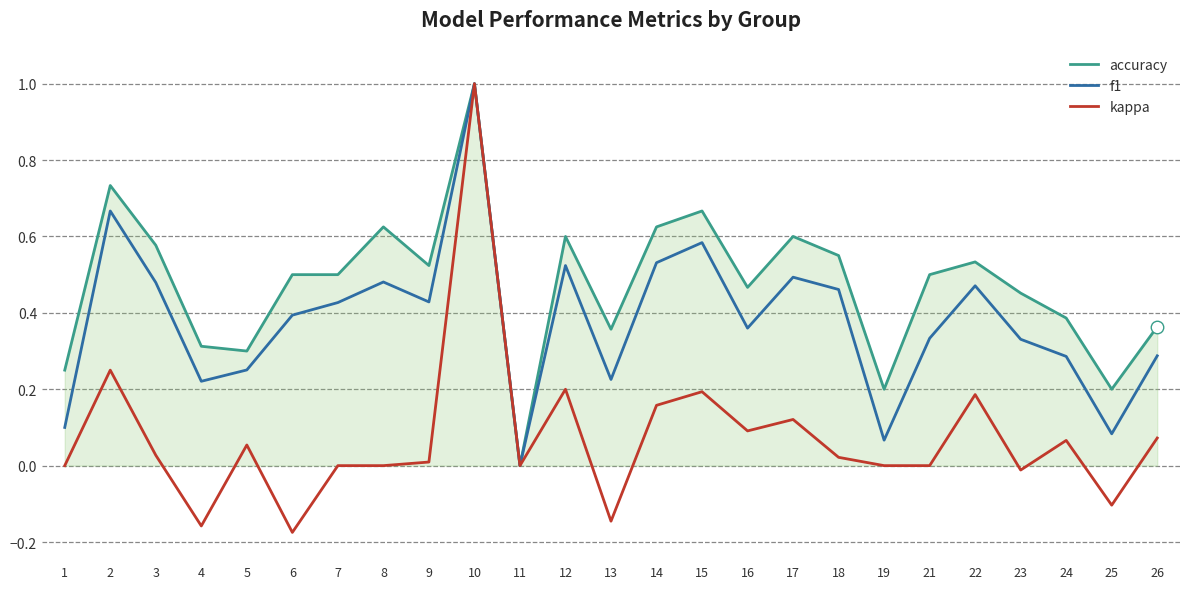

Is it true that kappa equals 0.2 at 22?

True